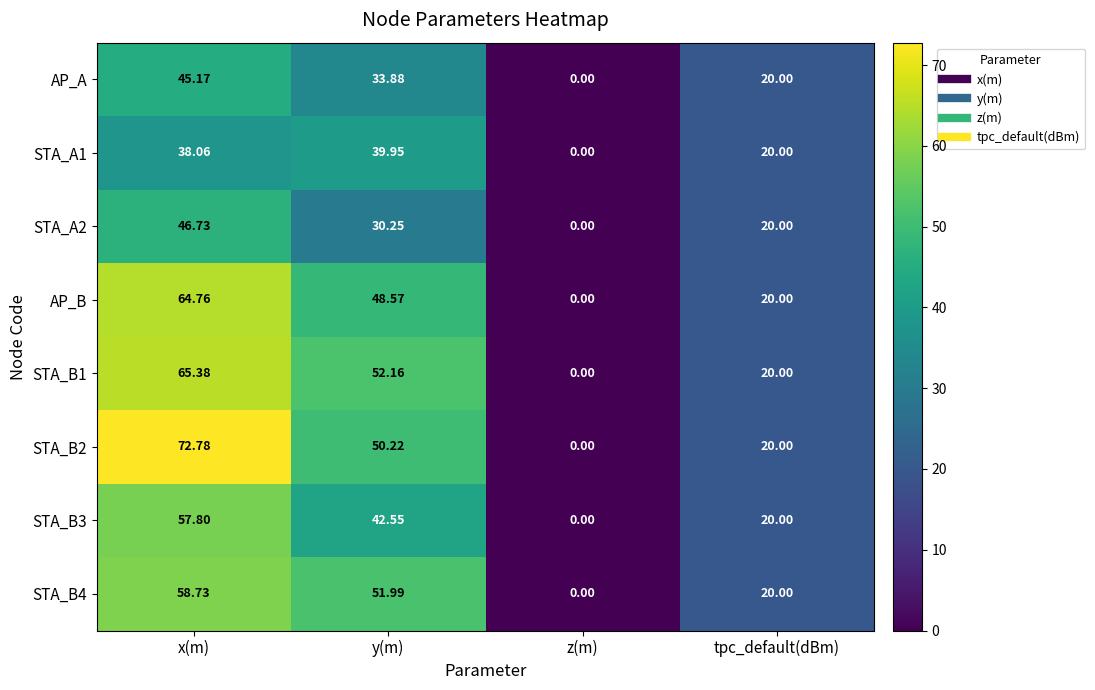

List the labels in order of STA_A2 value, largest first.

x(m), y(m), tpc_default(dBm), z(m)